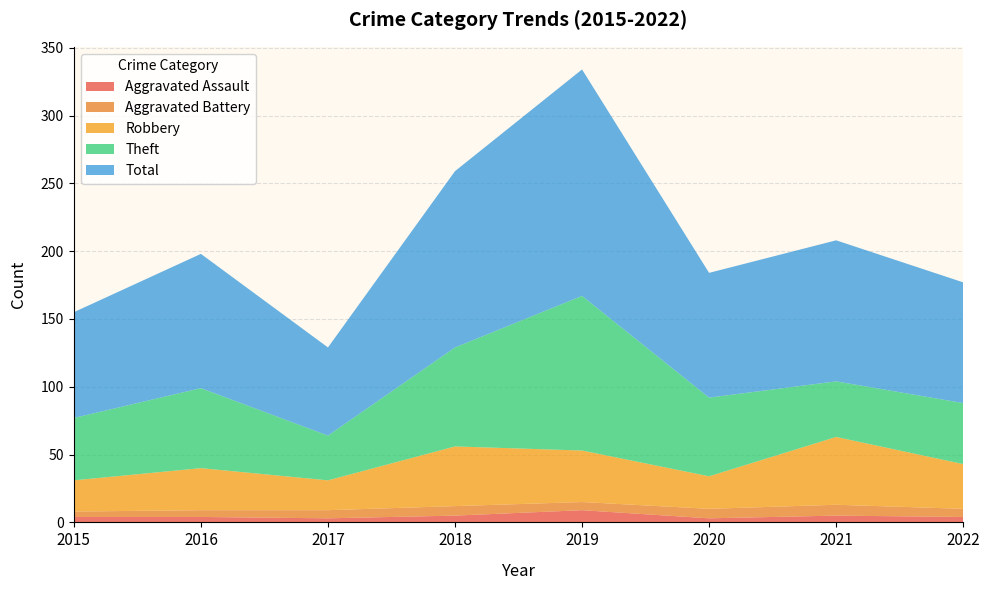

Reading left to right, list all the values displayed in this chart.

Aggravated Assault: 4	4	3	5	9	3	5	4
Aggravated Battery: 4	5	6	7	6	7	8	6
Robbery: 23	31	22	44	38	24	50	33
Theft: 46	59	33	73	114	58	41	45
Total: 78	99	65	130	167	92	104	89